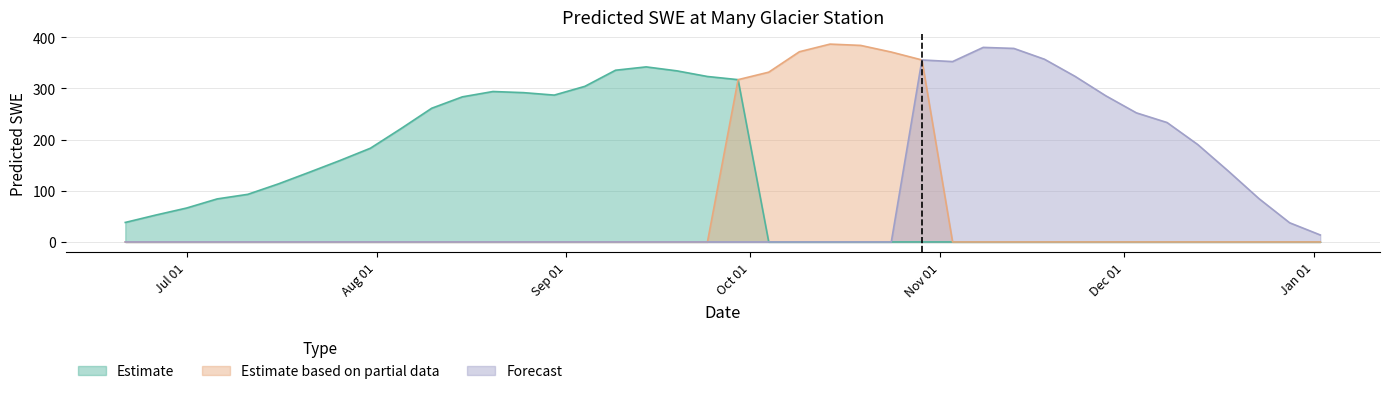

Which category has the lowest value across all series?

1997-10-04